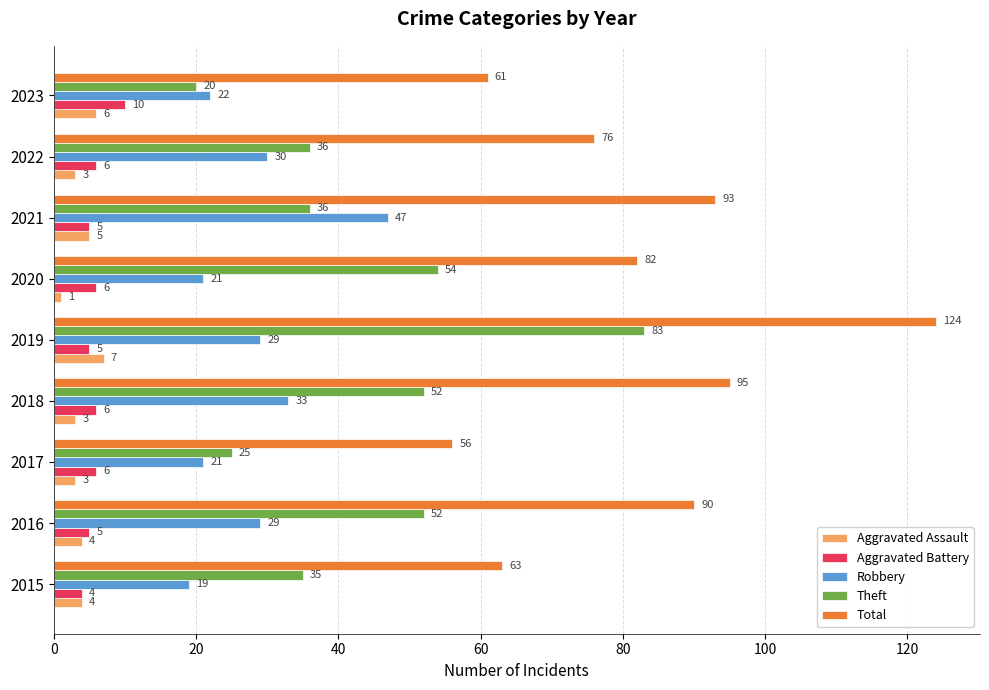

Which series has the widest spread of values?

Total